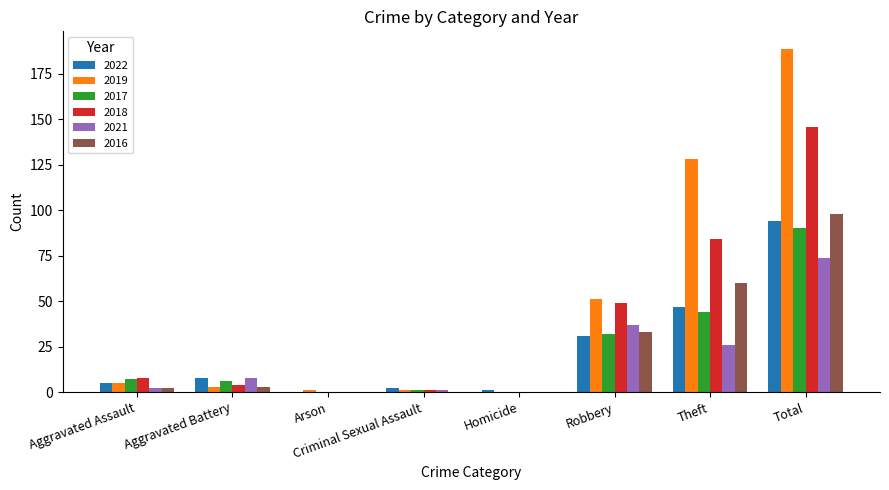

Which category has the highest value in the 2018 series?

Total